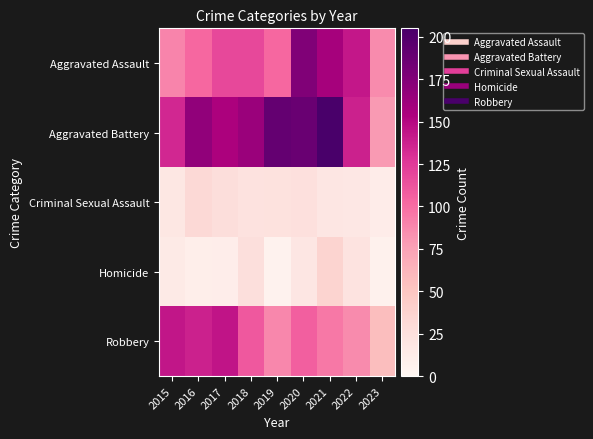

What is the spread (max minus min) of values at 2022?

125